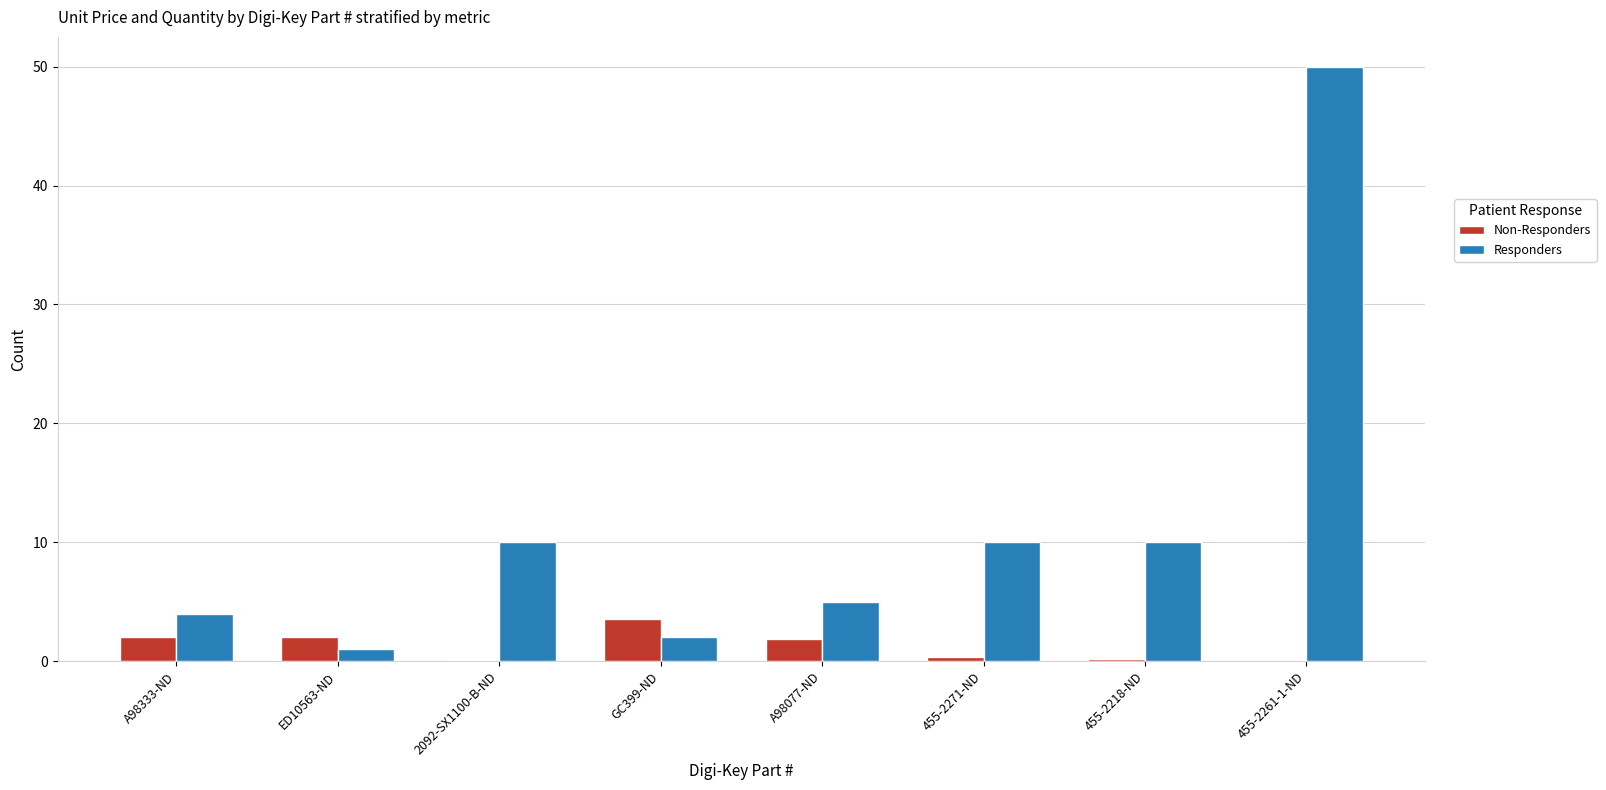

How many data points in Non-Responders are above 1?

4